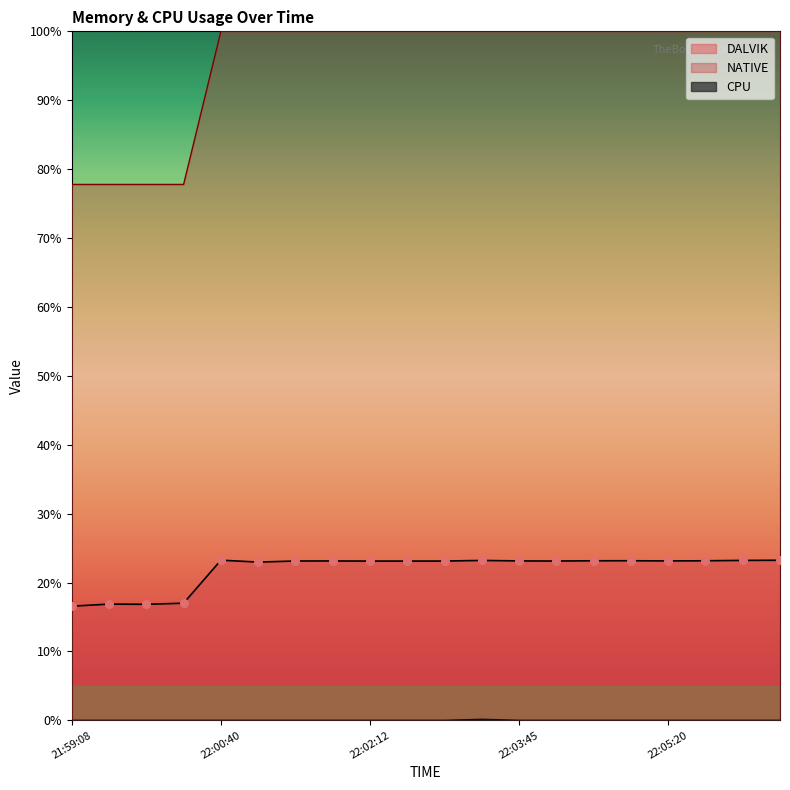

Is the value of CPU at 22:02:12 greater than the value of DALVIK at 22:03:45?

No